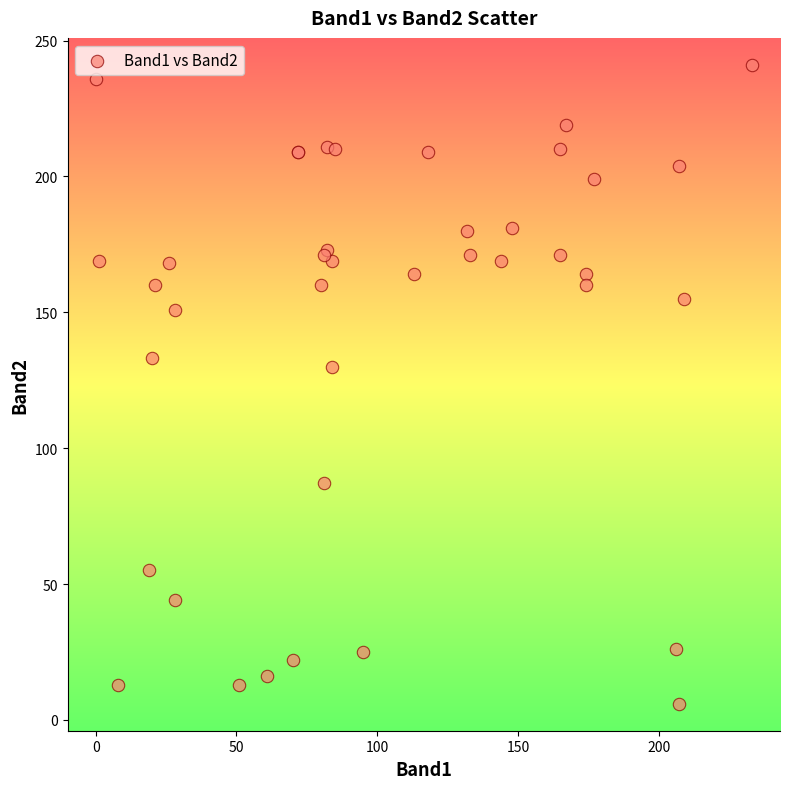

What Y value in the scatter plot is closest to 123?

130